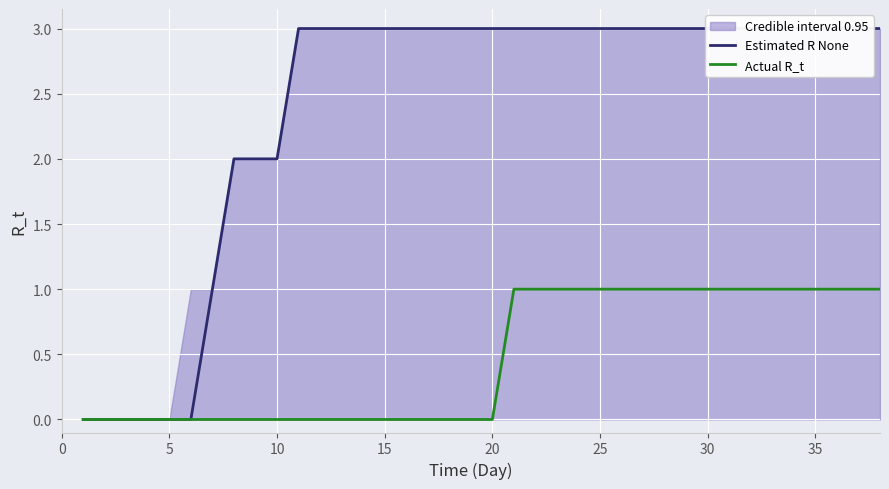

True or false: Actual R_t and Estimated R None cross at least once.

False